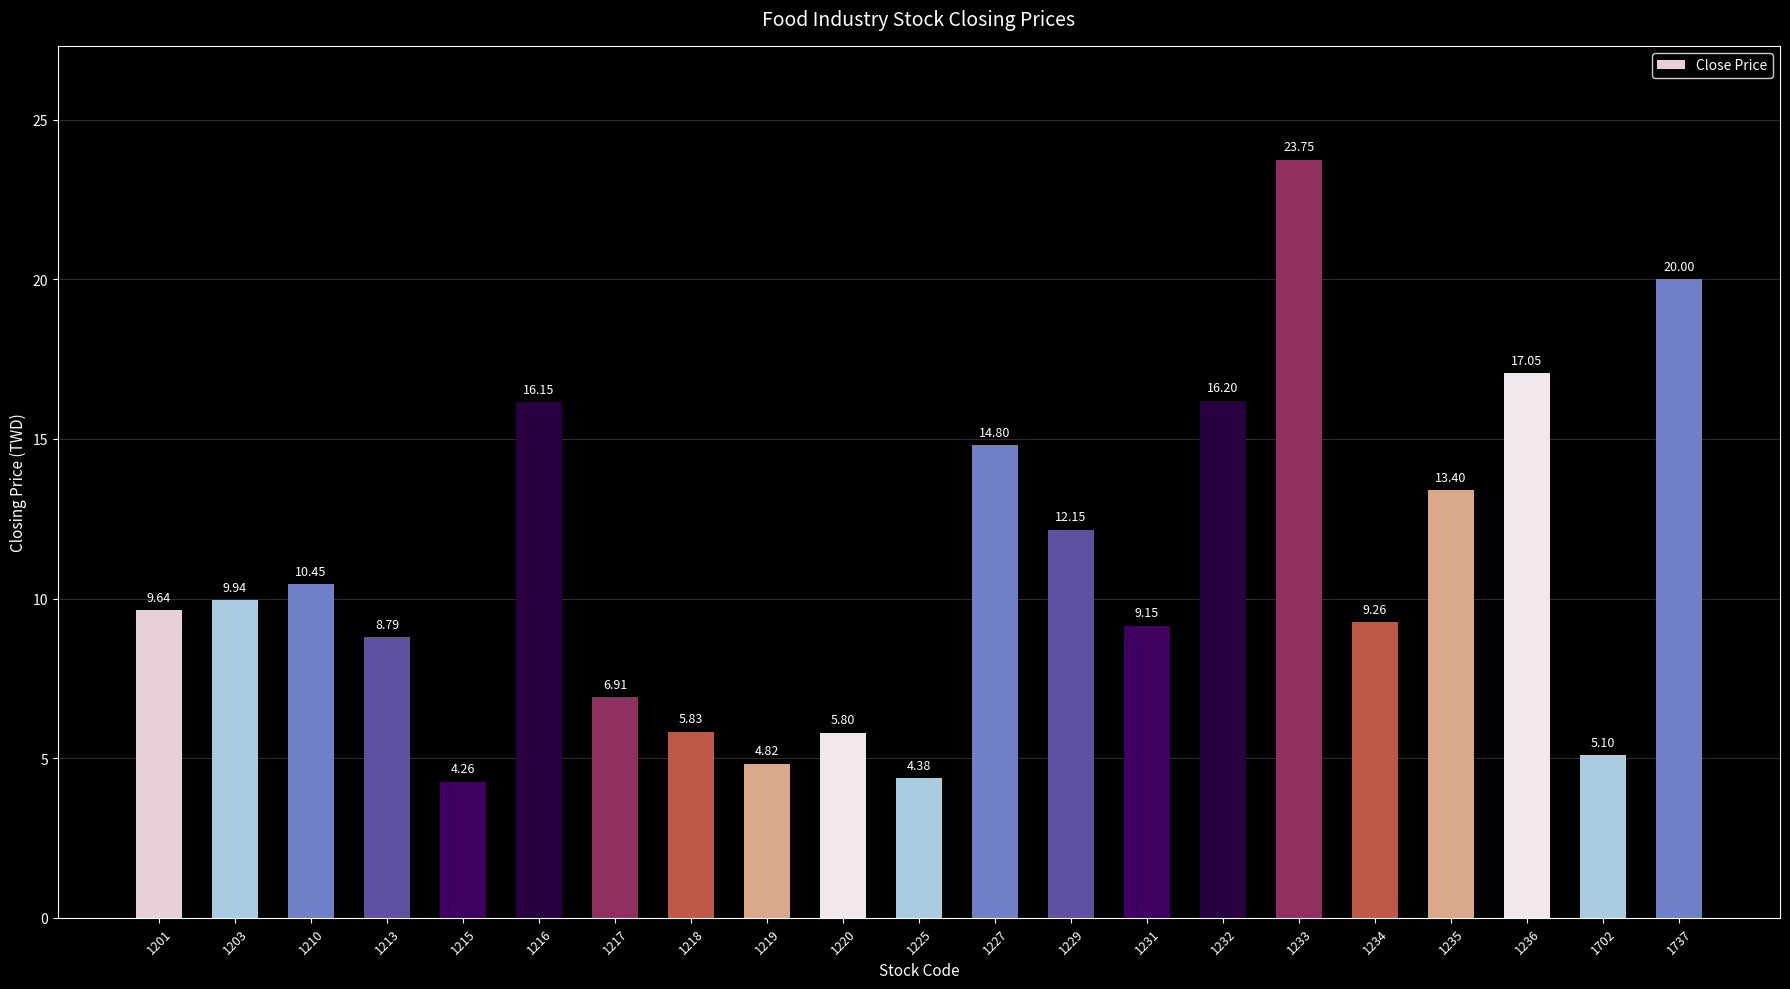

What is the sum of all values?

227.8